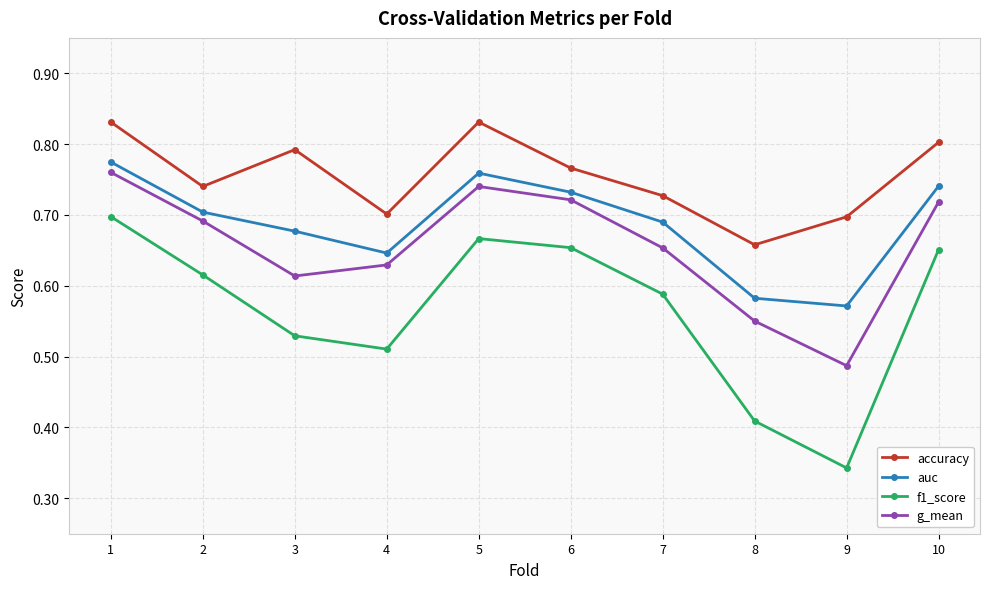

Between 6 and 7, which series saw the biggest shift?

g_mean